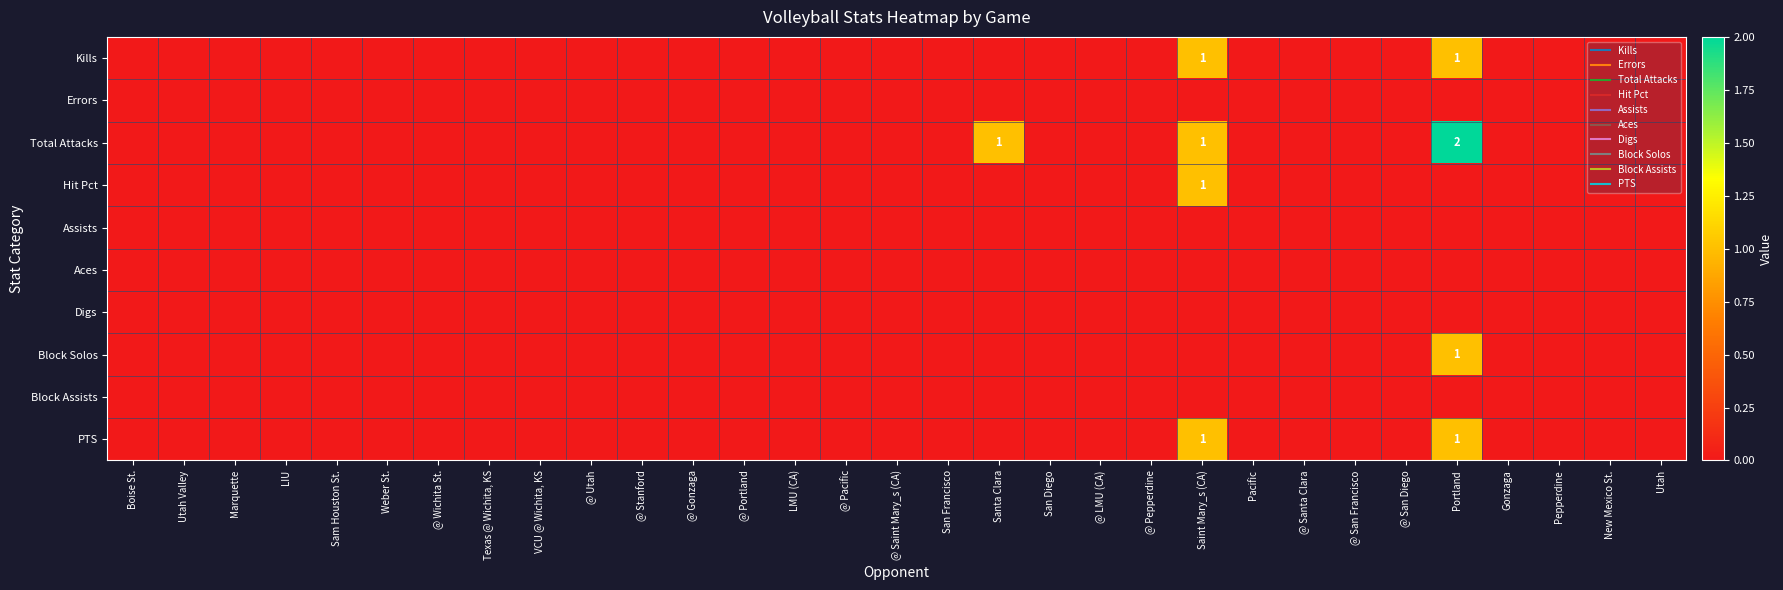

At which category is the sum across all series the highest?

Portland